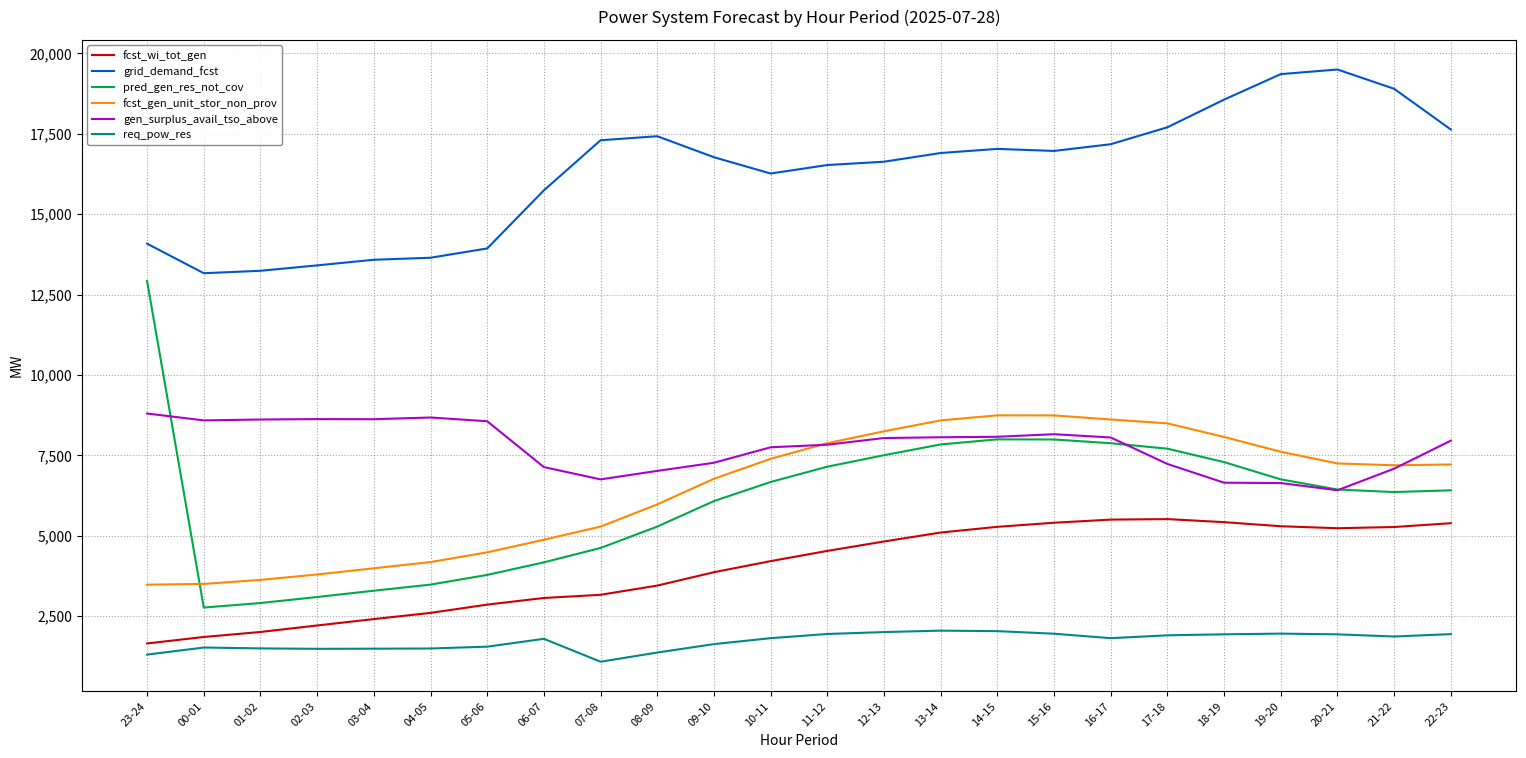

What value does the req_pow_res series have at 17-18, to the nearest 100?

1900